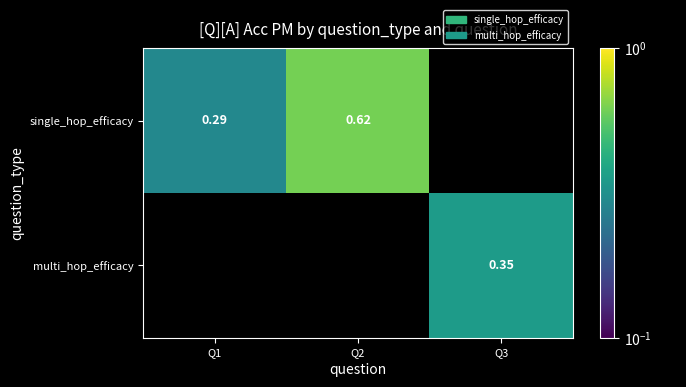

Count the number of data series in this chart.

2